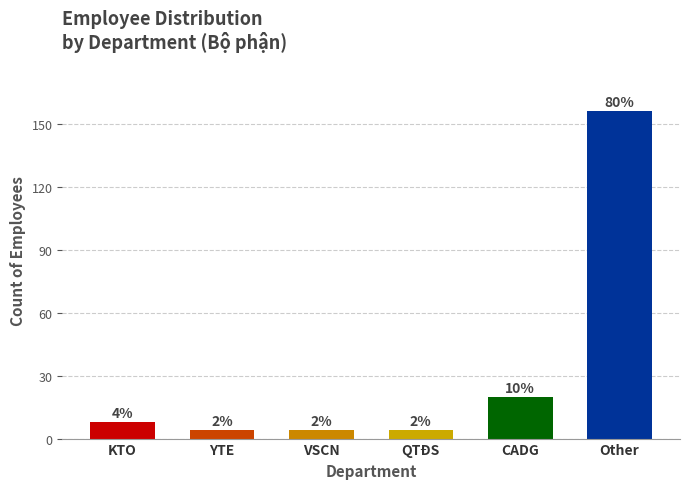

How many bars are there in total?

6